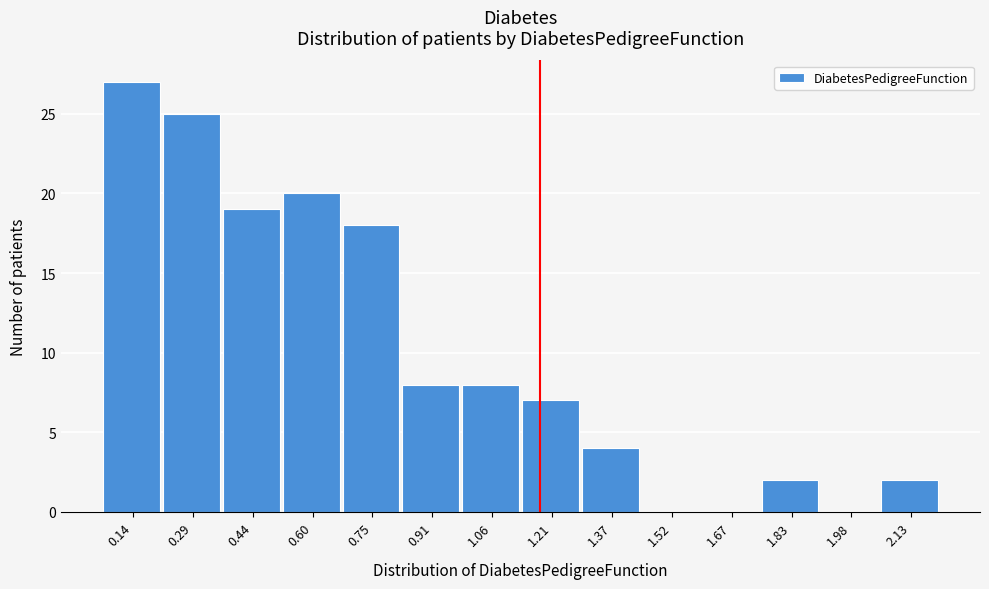

Reading left to right, what are all the values shown in this chart?

0.14=27	0.29=25	0.44=19	0.60=20	0.75=18	0.91=8	1.06=8	1.21=7	1.37=4	1.52=0	1.67=0	1.83=2	1.98=0	2.13=2